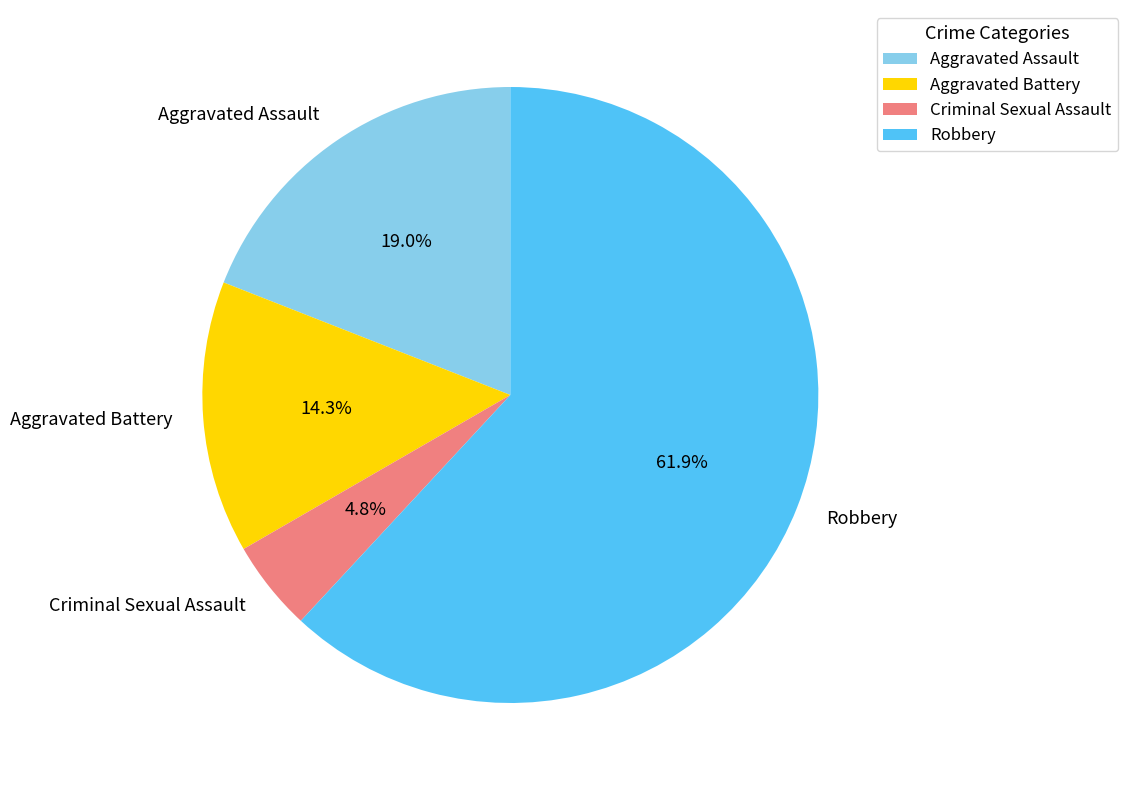

Which slice represents more than half of the pie?

Robbery